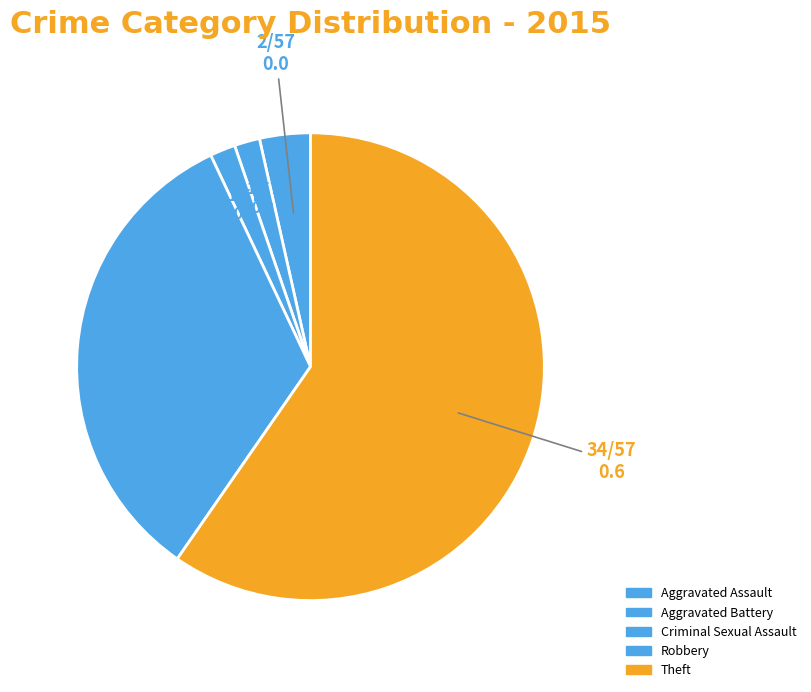

To the nearest percent, what percentage of the pie is Theft?

60%